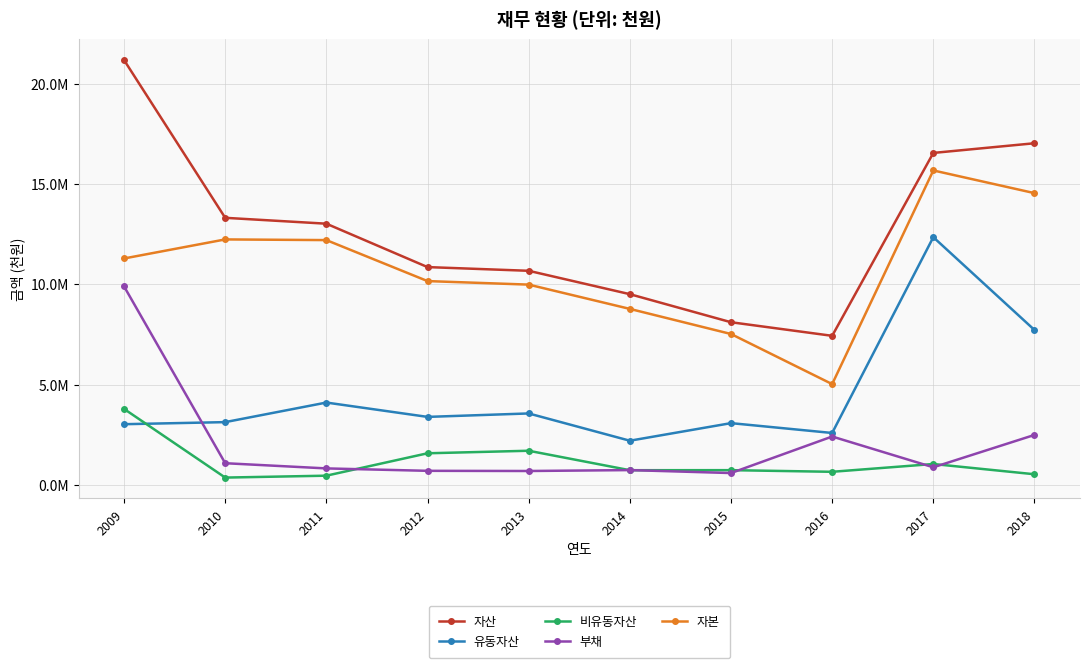

List the series in order of their peak value, highest first.

자산, 자본, 유동자산, 부채, 비유동자산